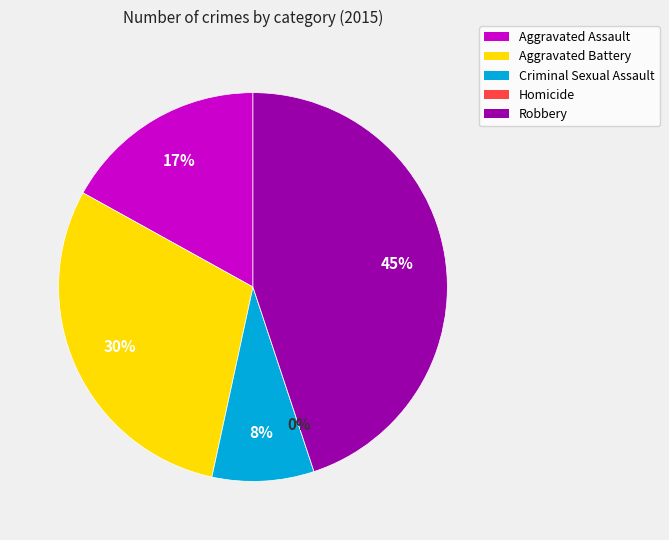

How many slices are in this pie chart?

5